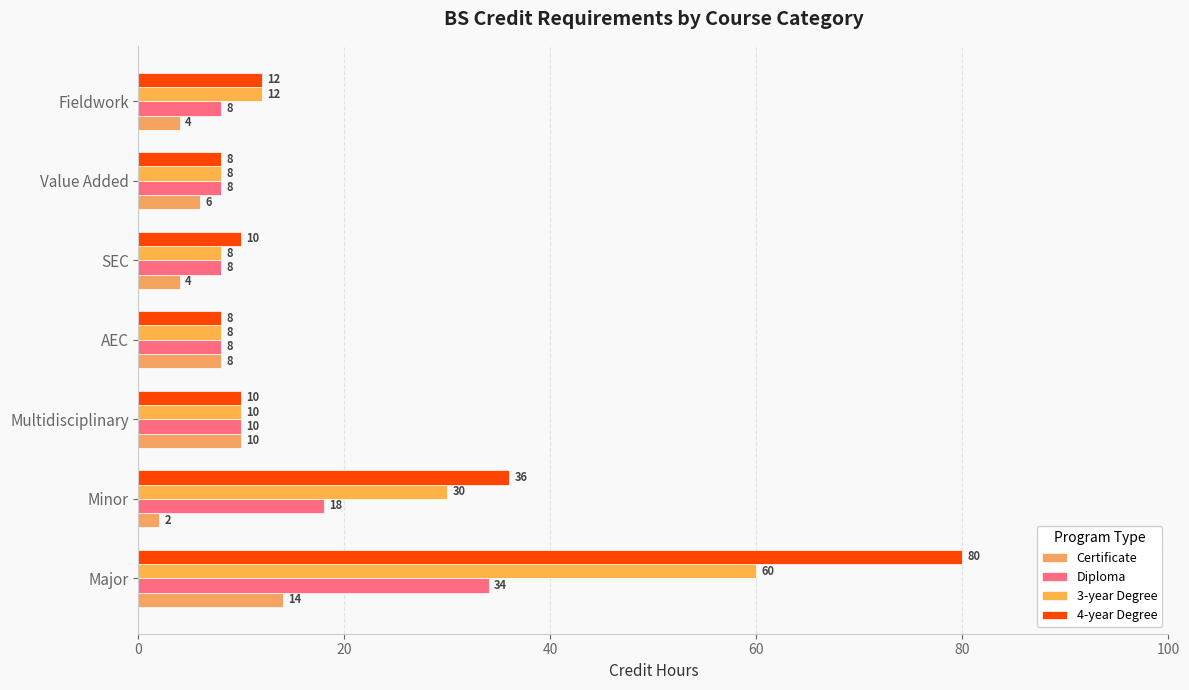

How many series are shown in this chart?

4